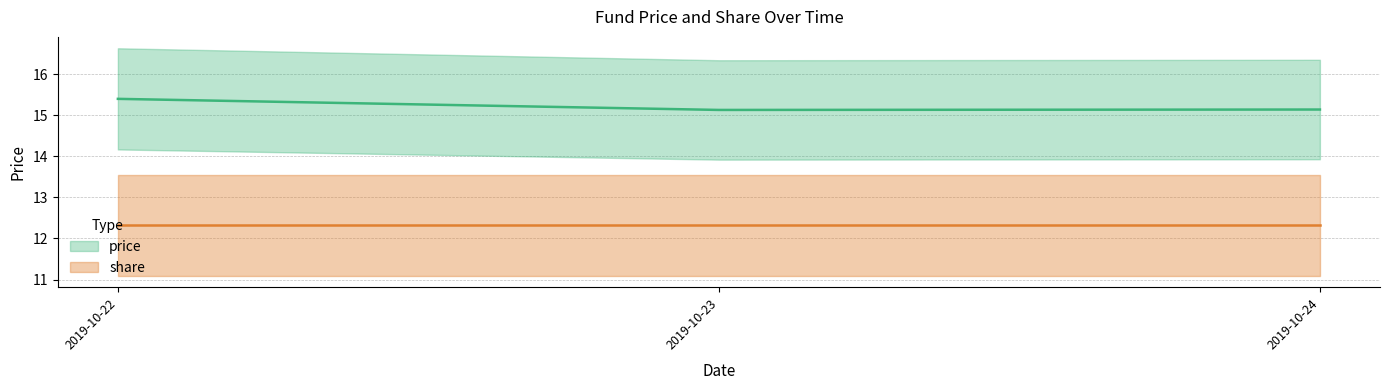

Is it true that the value at 2019-10-24 is 9.6?

False